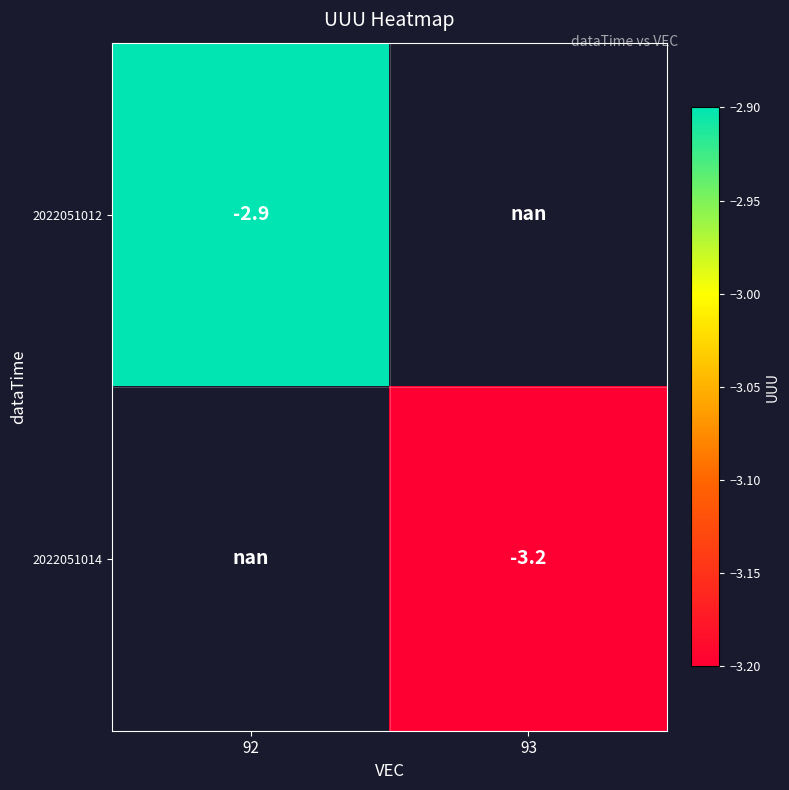

What is the maximum value shown in the chart?

-2.9